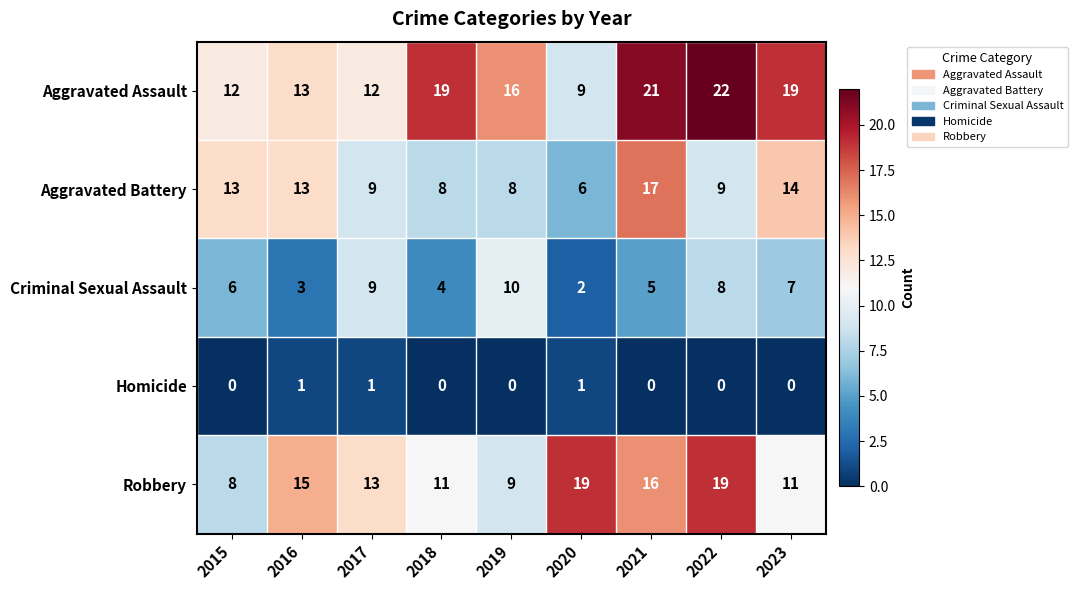

The Aggravated Assault series shows 16 at 2019. True or false?

True